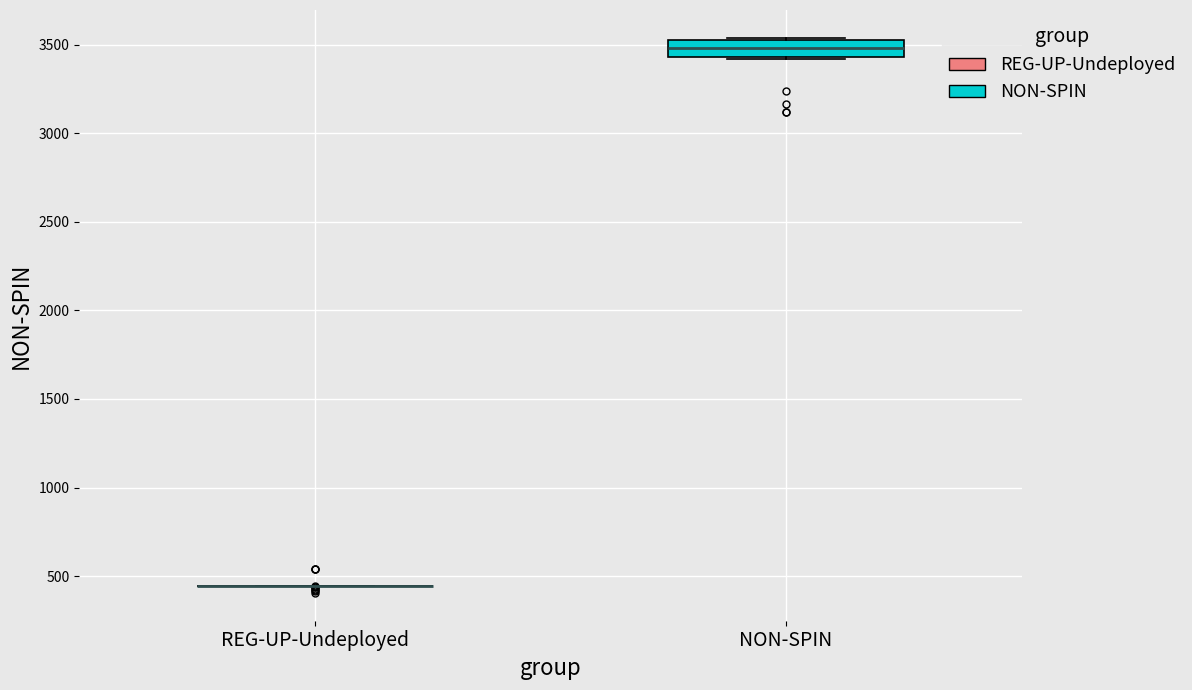

Reading left to right, read every box against the y-axis: the position of its median line, the range the box covers, and the ends of its whiskers. The values are not printed on the chart, so give them approximately, as read against the axis.

REG-UP-Undeployed: box collapsed to a line at 450, whiskers 450 to 450
NON-SPIN: median 3500 (inside the box), box 3450 to 3500, whiskers 3400 to 3550